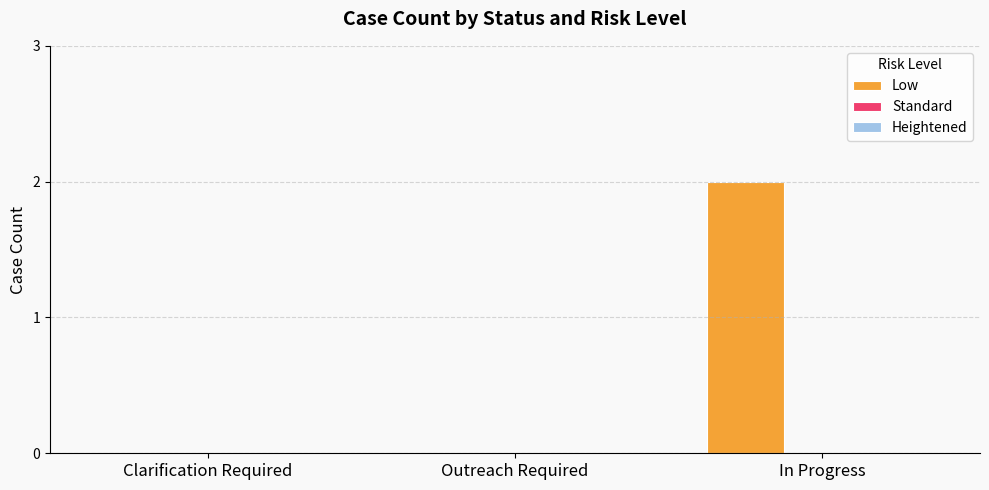

Are the bars horizontal?

No